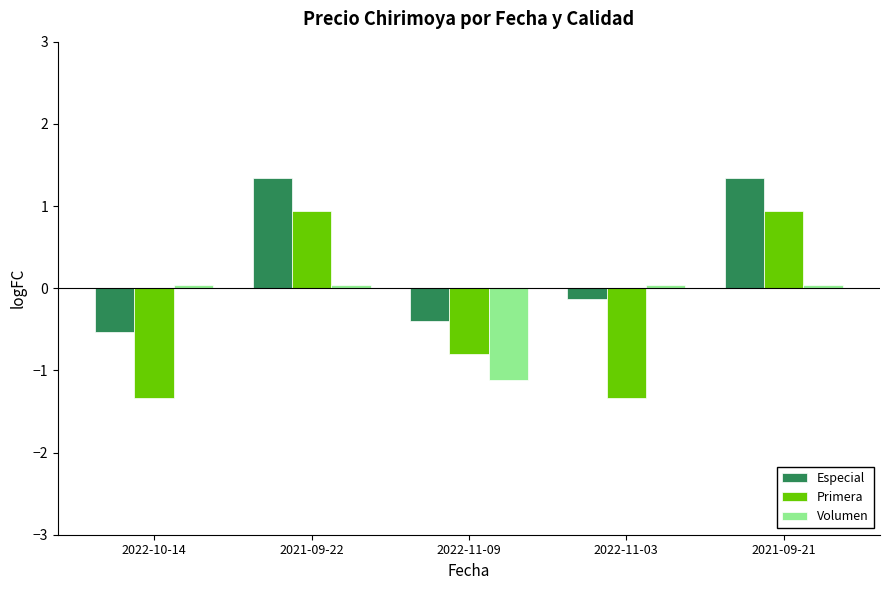

How many data points in Primera are less than 0?

3